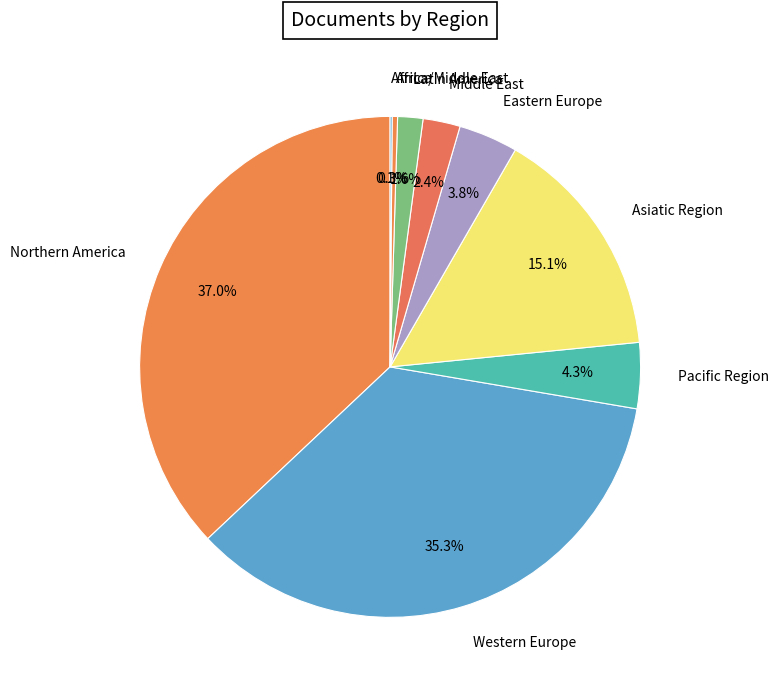

What is the largest slice in the pie chart?

Northern America